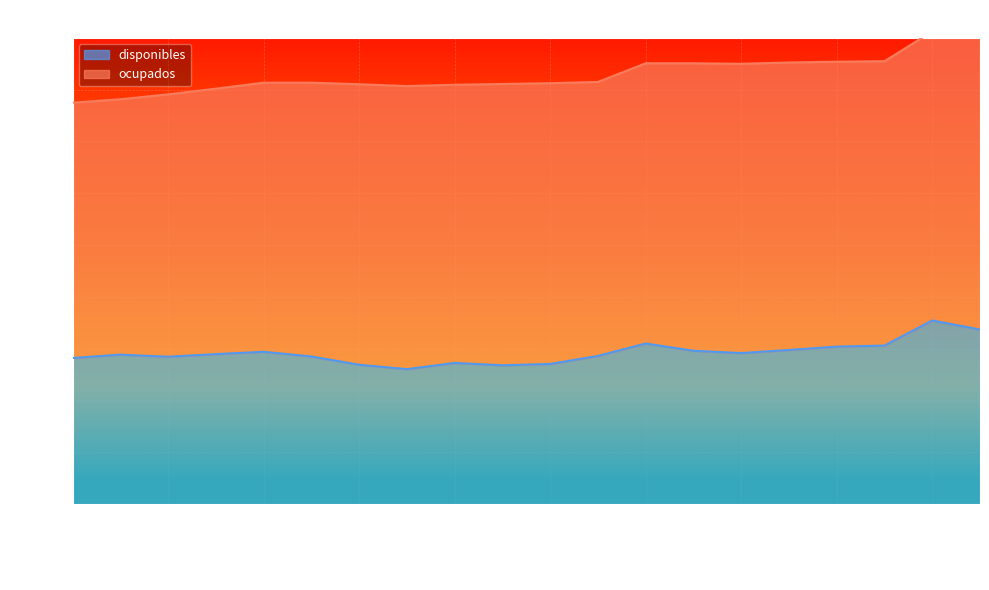

What is the highest value of the disponibles series?

709